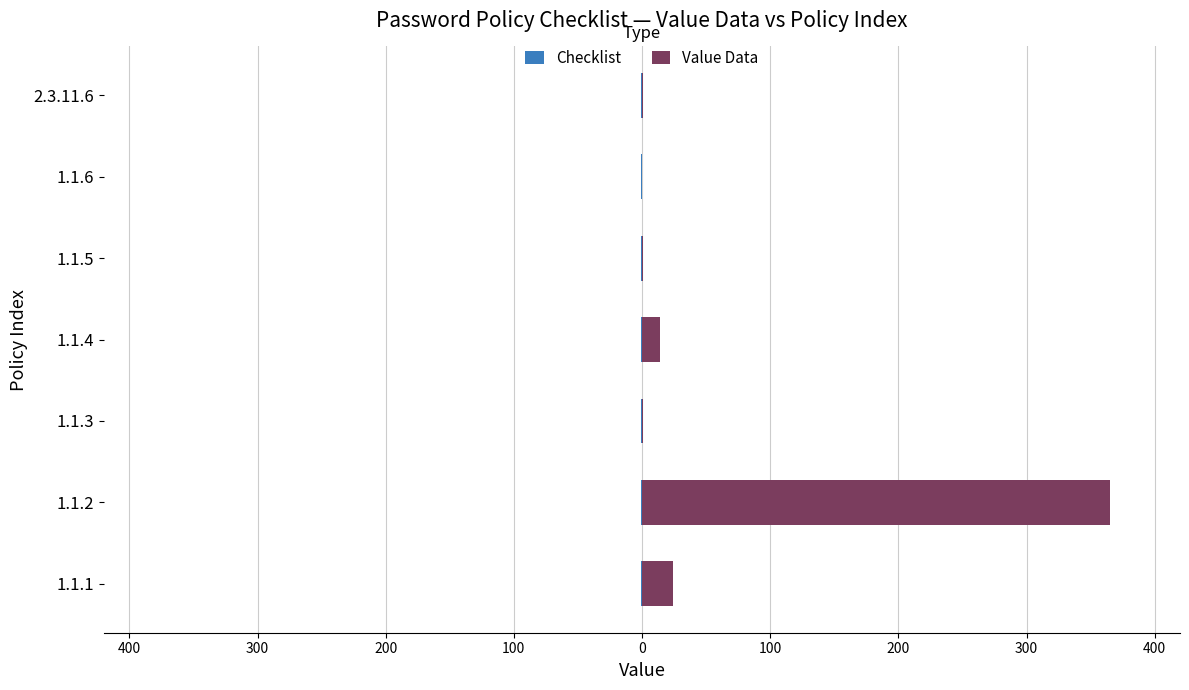

Reading left to right, list all the values displayed in this chart.

Checklist: 0.6	0.6	0.6	0.6	0.6	0.6	0.6
Value Data: 24.0	365.0	1.0	14.0	1.0	0.0	1.0